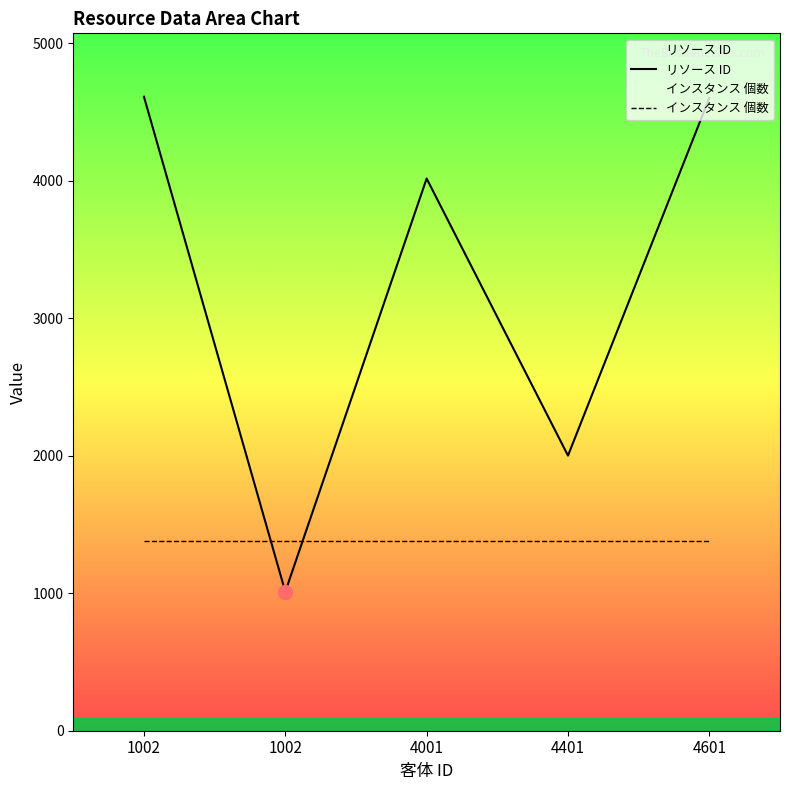

Is the value of リソース ID at 4001 greater than the value of インスタンス 個数 at 4401?

Yes